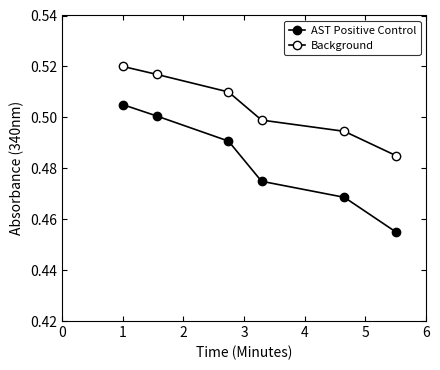

List the series in order of their peak value, lowest first.

AST Positive Control, Background